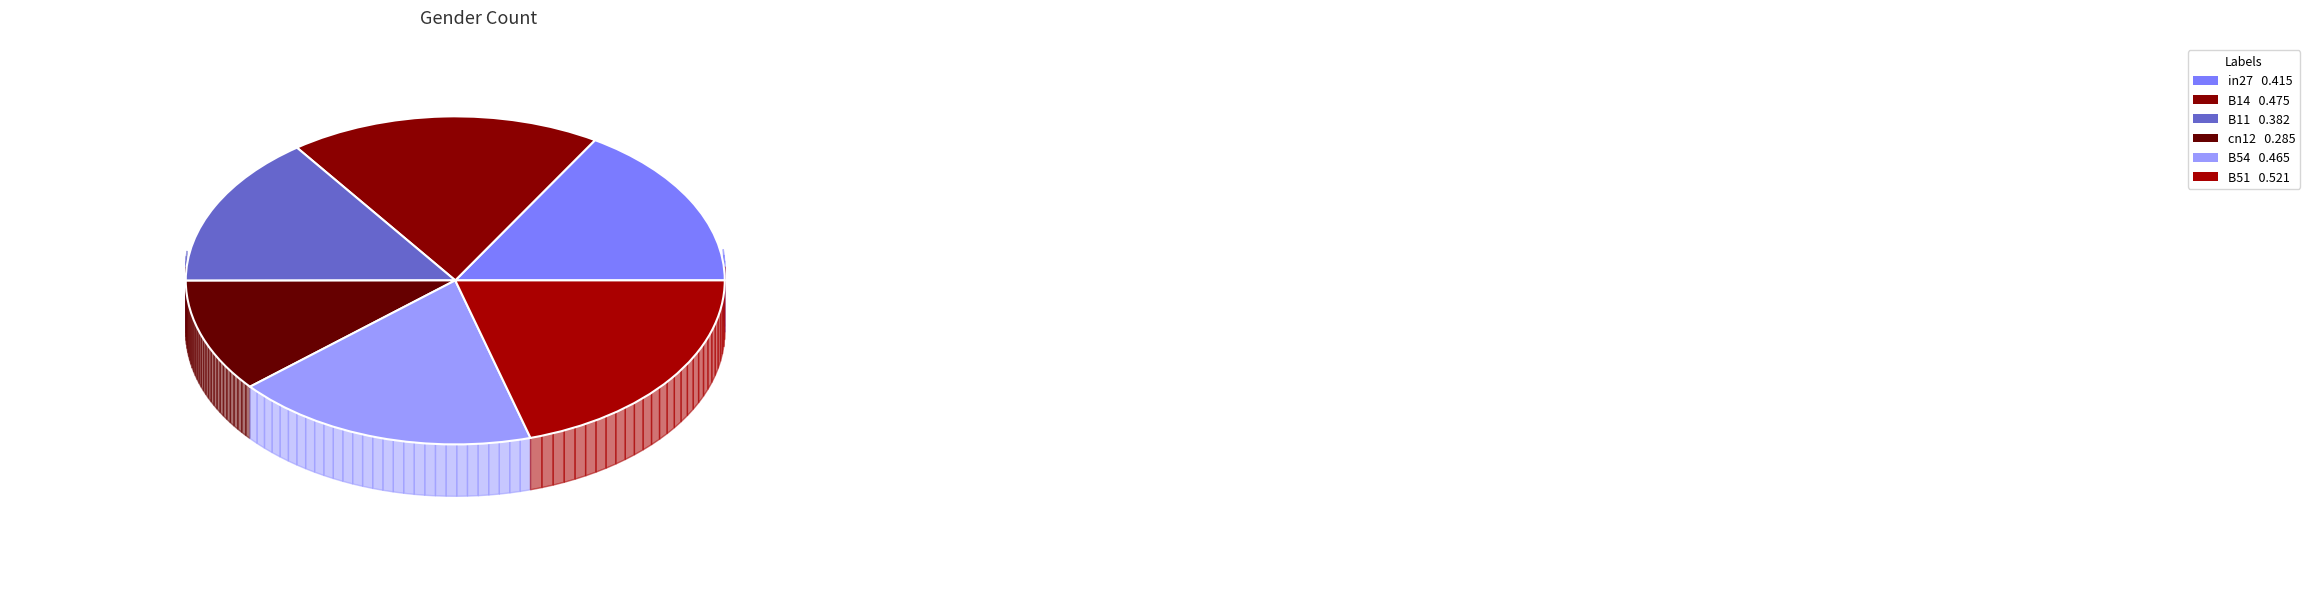

The os4 slice represents 1% of the pie. True or false?

False